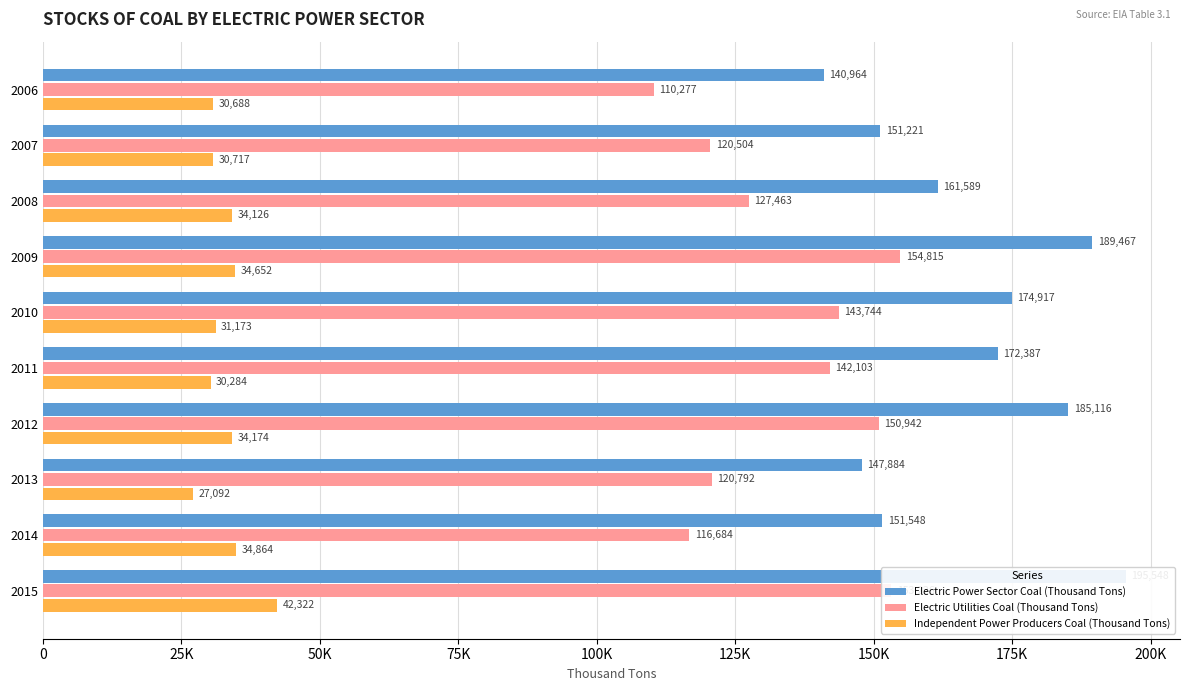

Which series has the largest range (max minus min)?

Electric Power Sector Coal (Thousand Tons)